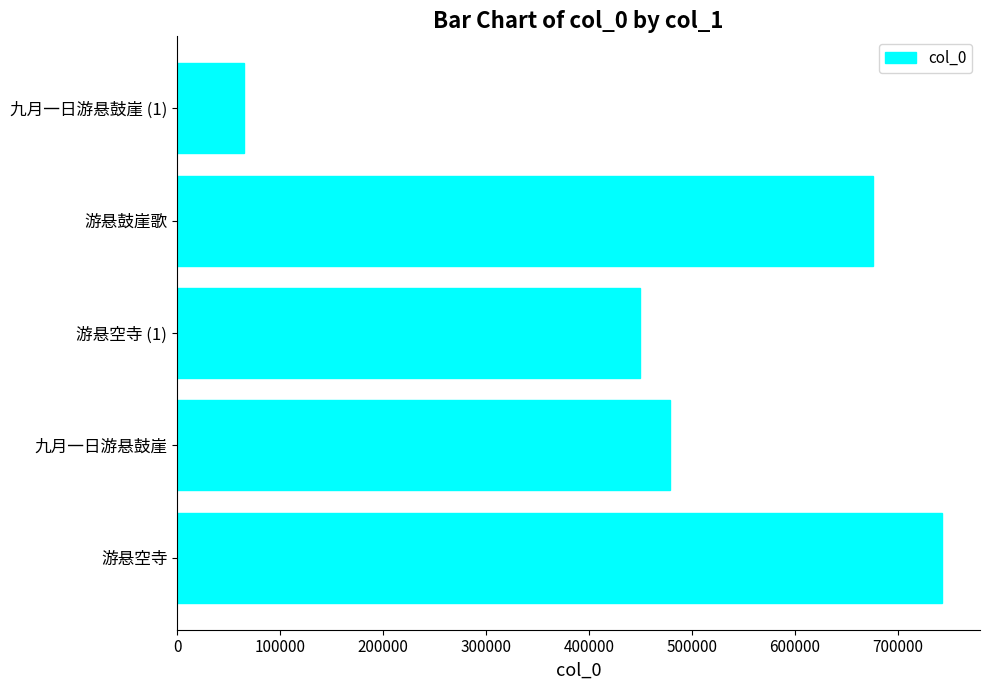

What is the sum of all values?

2412768